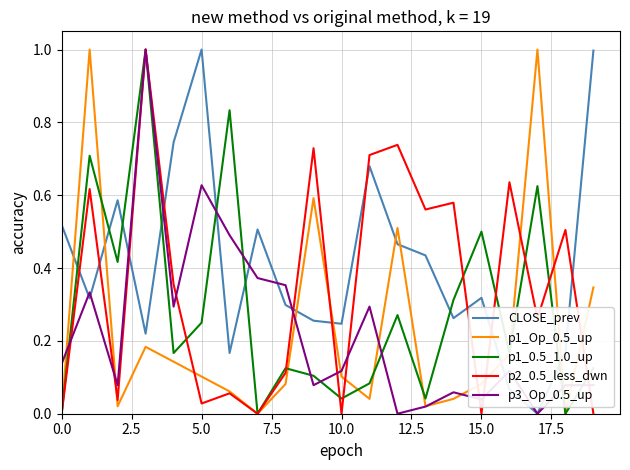

What is the maximum value shown in the chart?

1.0